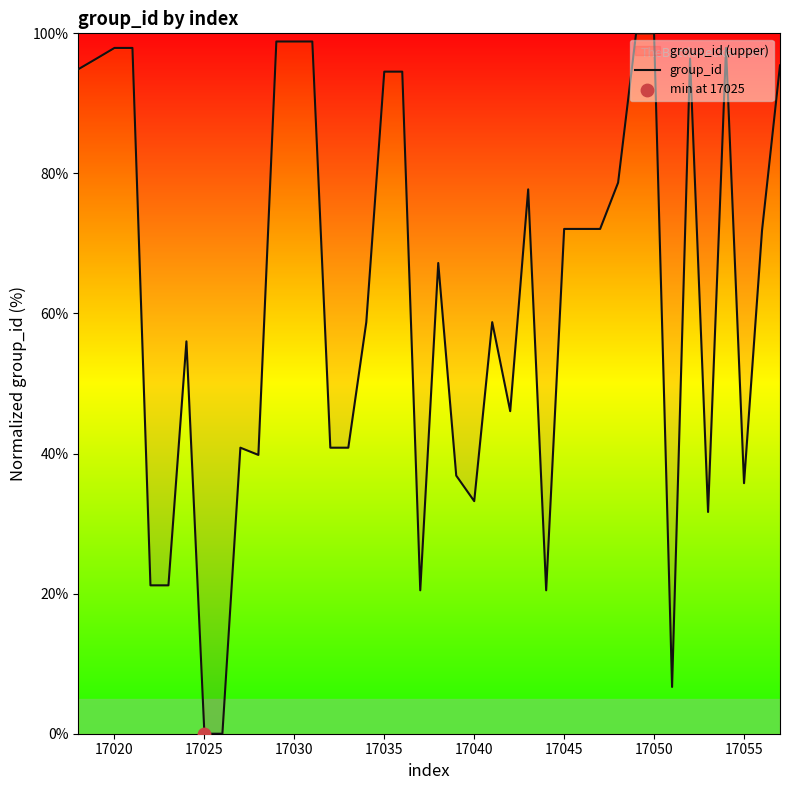

True or false: the data shows 35.8 at 17055.

True